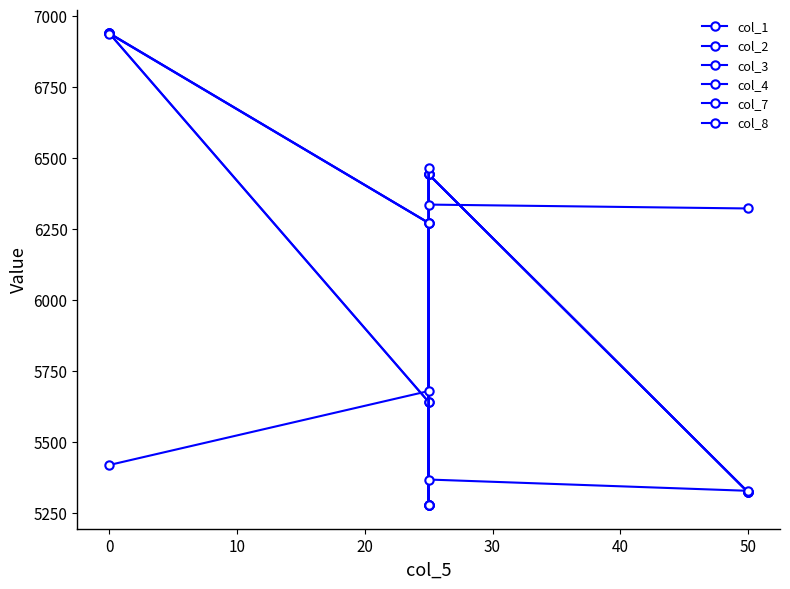

True or false: col_2 has more than 1 interior local peaks.

False